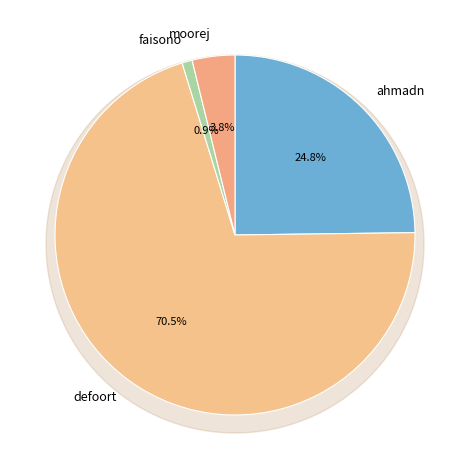

To the nearest percent, what percentage of the pie is defoort?

70%